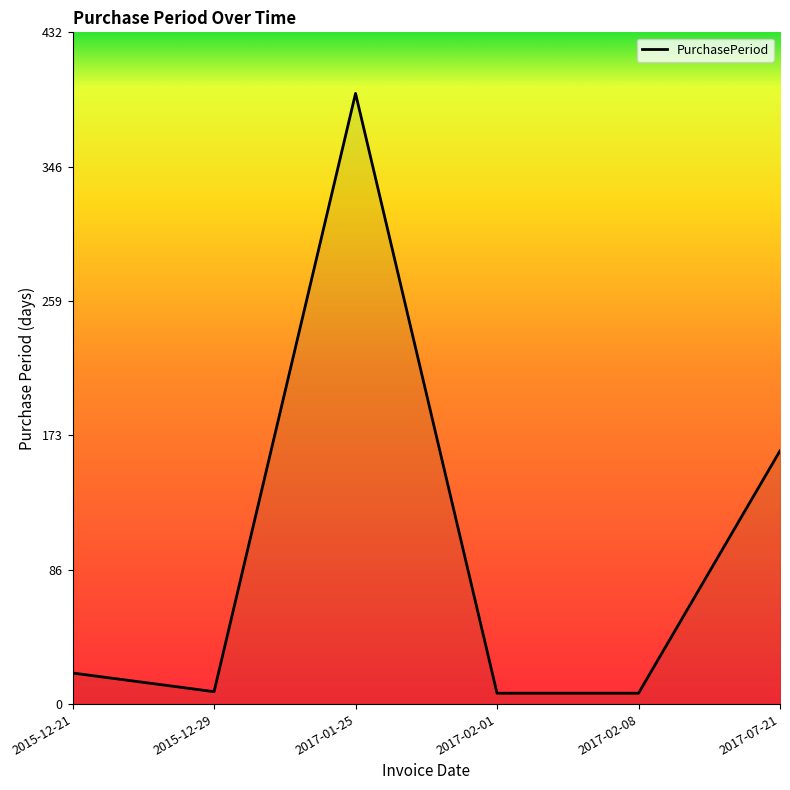

The chart shows a value of 273 at 2017-07-21. True or false?

False